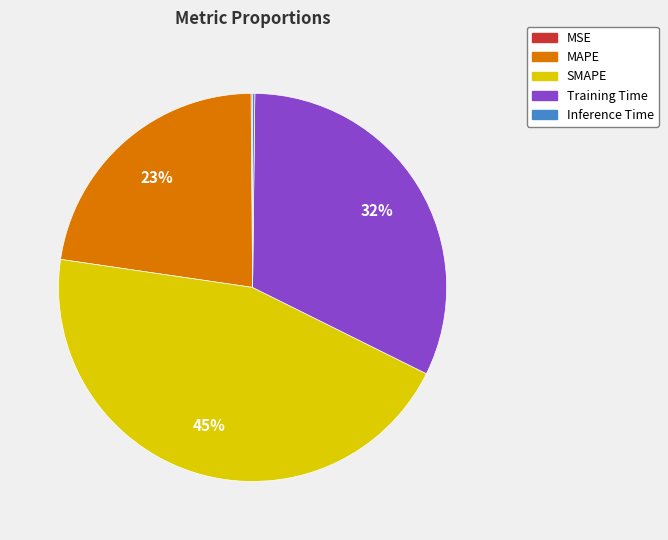

Combined, do MAPE and Training Time account for over 50%?

Yes